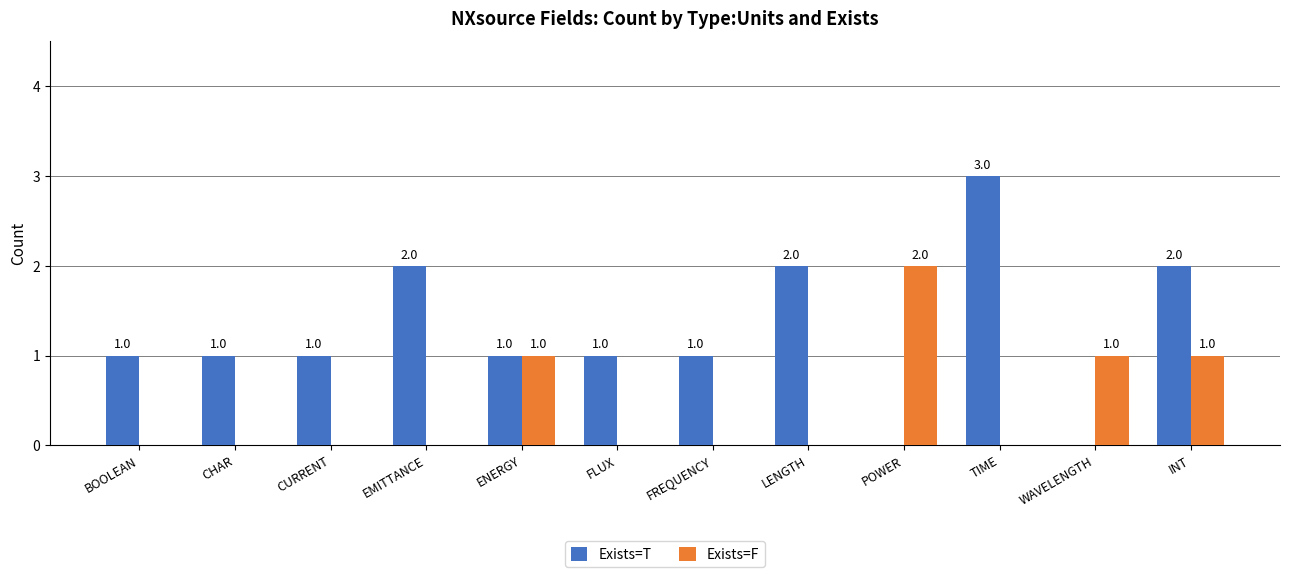

What are all the series names shown in the legend?

Exists=T, Exists=F